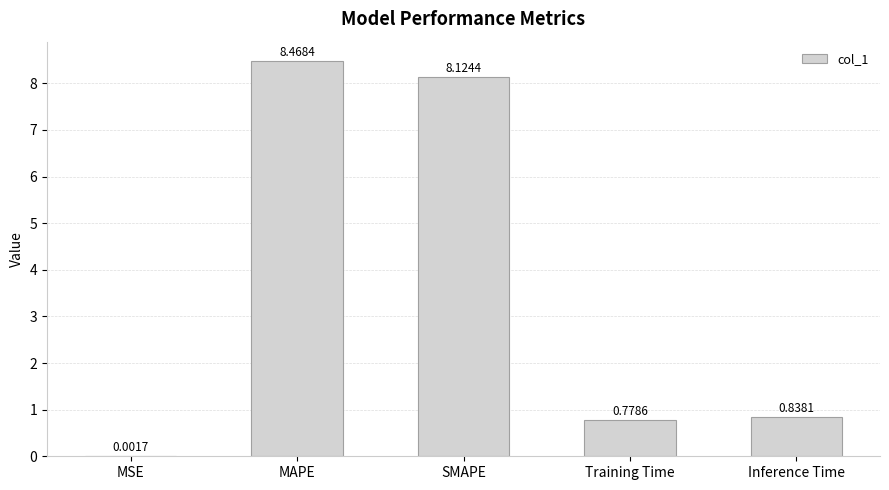

Are the bars horizontal?

No